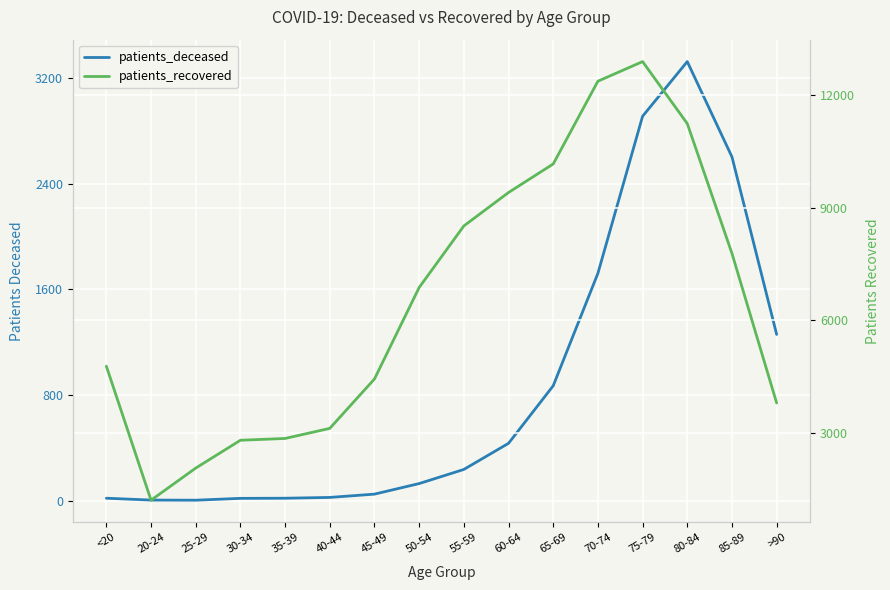

Which has a higher value, 80-84 or 40-44?

80-84